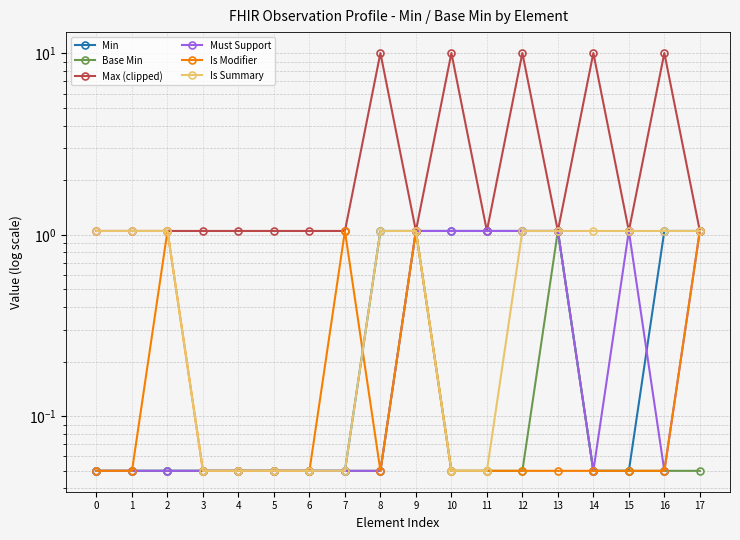

What is the difference between the highest and lowest values at 6?

1.0